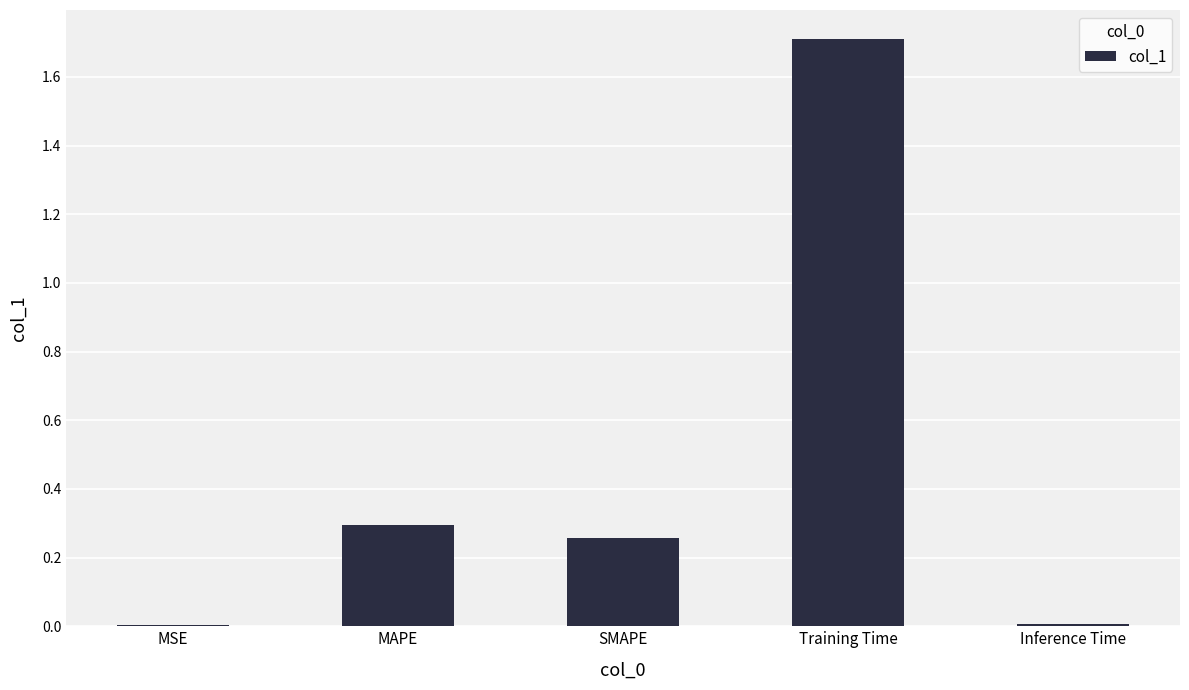

Between MAPE and Training Time, which is larger?

Training Time